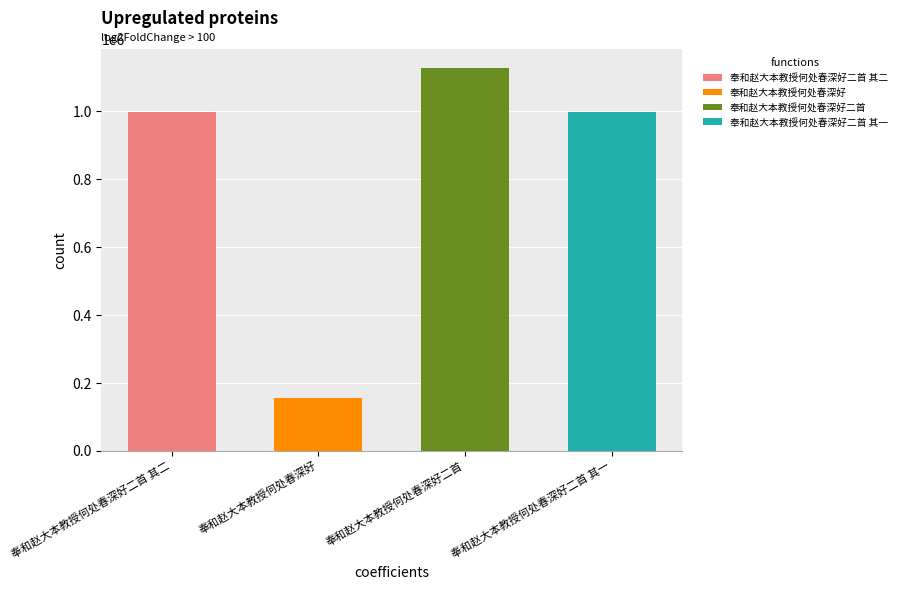

Count the number of categories in the chart.

4